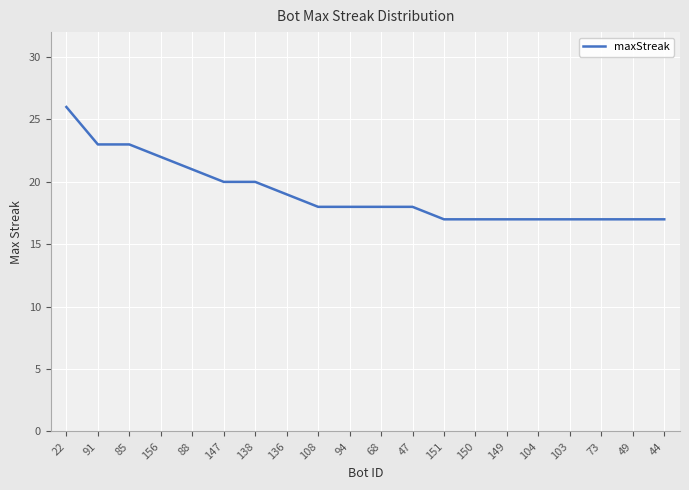

What is the maximum value shown in the chart?

26